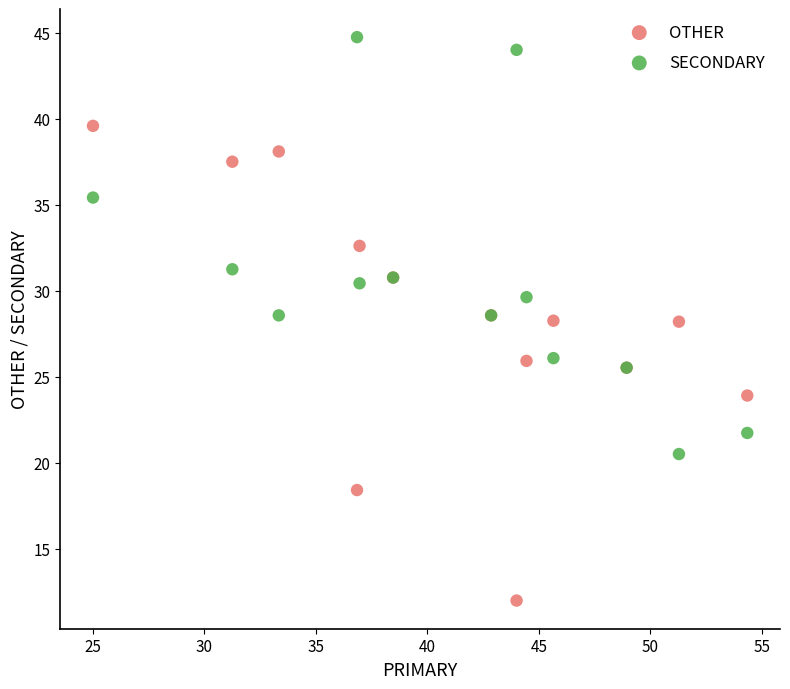

What is the X range (max minus min) for the scatter plot?

29.3